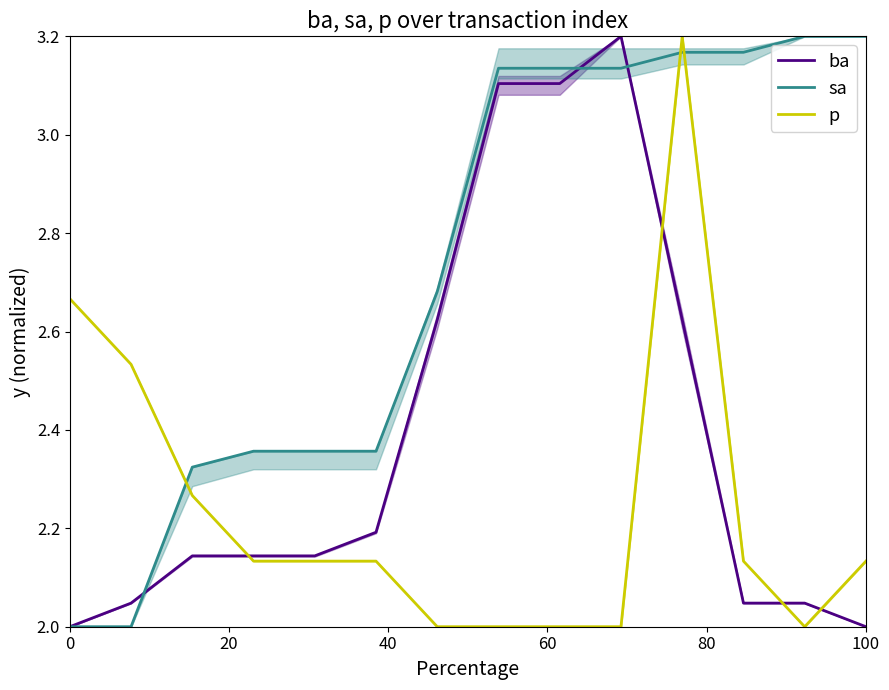

Reading right to left, transcribe all the data shown in this chart.

ba: 2.0	2.0	2.0	2.6	3.2	3.1	3.1	2.6	2.2	2.1	2.1	2.1	2.0	2.0
sa: 3.2	3.2	3.2	3.2	3.1	3.1	3.1	2.7	2.4	2.4	2.4	2.3	2.0	2.0
p: 2.1	2.0	2.1	3.2	2.0	2.0	2.0	2.0	2.1	2.1	2.1	2.3	2.5	2.7